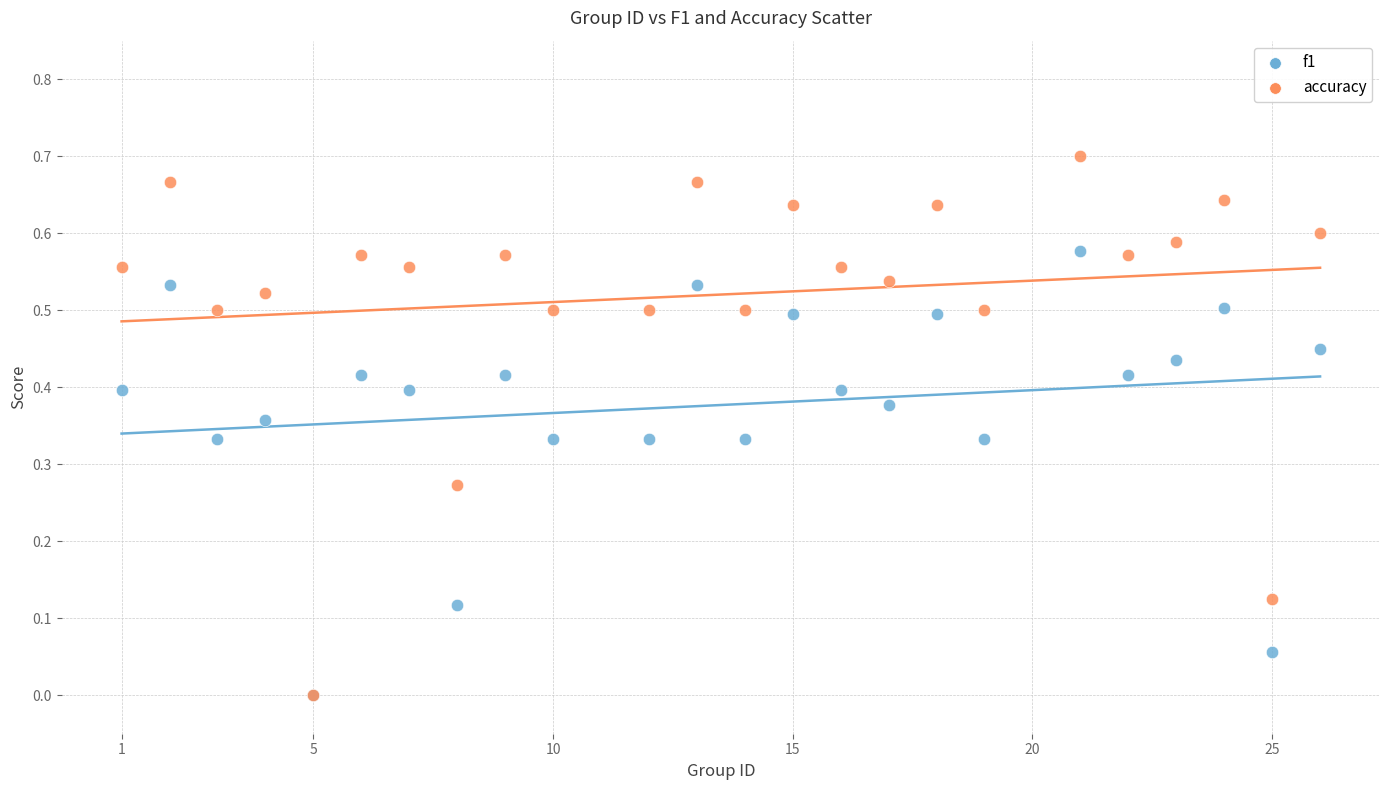

Which series contains the highest Y value?

accuracy